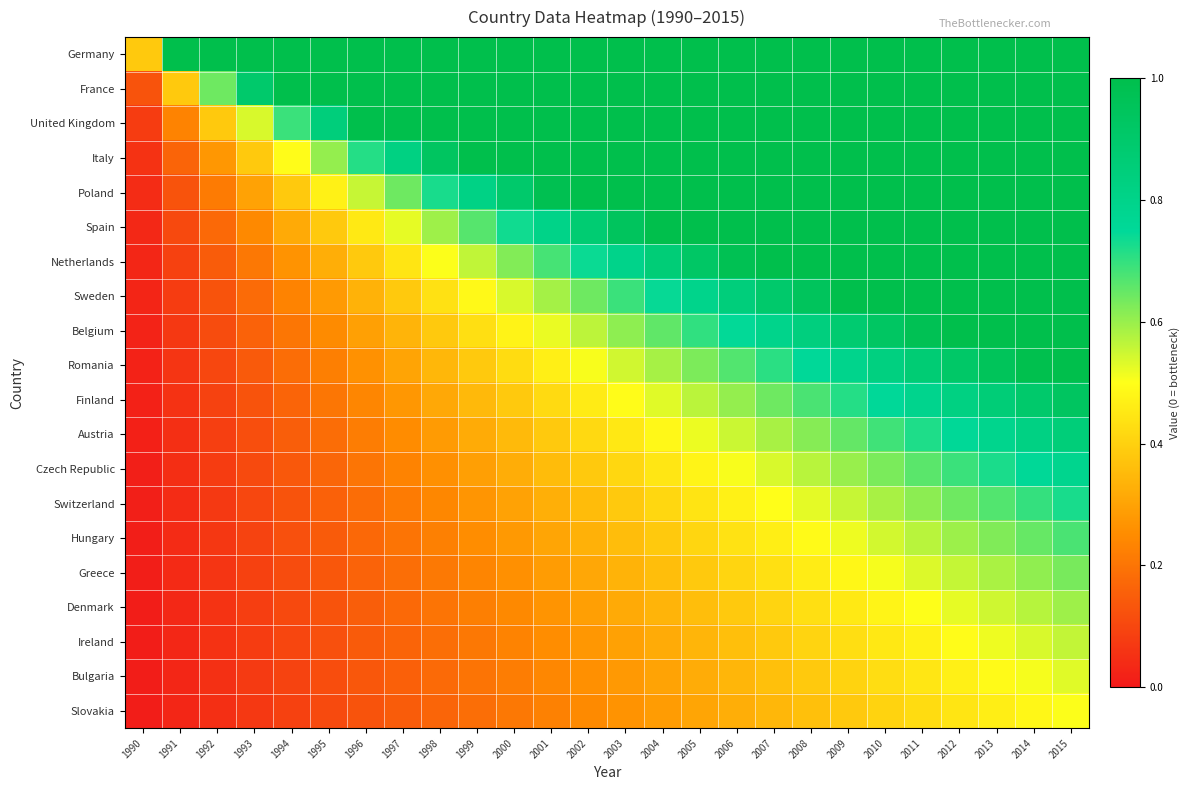

Which category has the highest value across all series?

1991